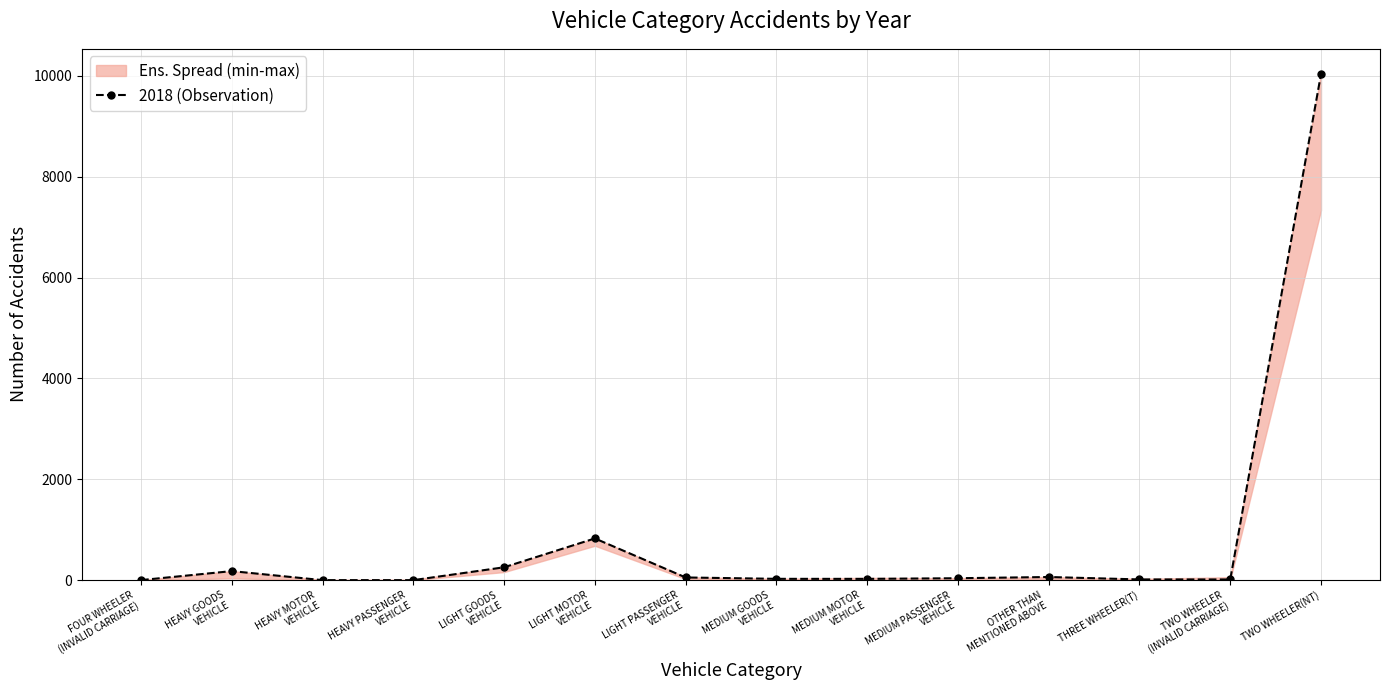

At which label is the value closest to 5016?

LIGHT MOTOR
VEHICLE